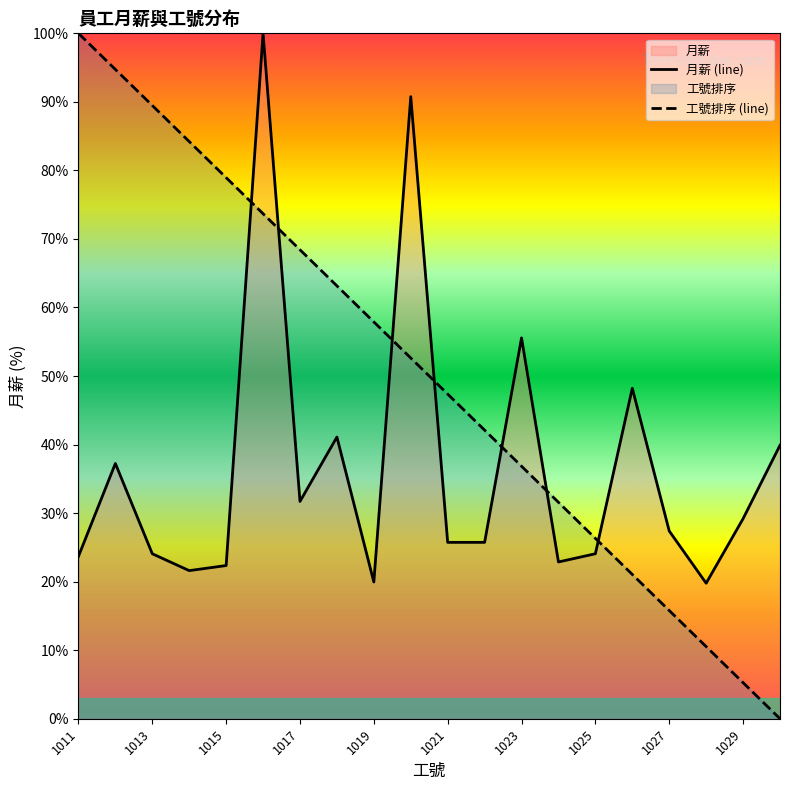

Rank the series by their average value, from lowest to highest.

月薪 (line), 工號排序 (line)